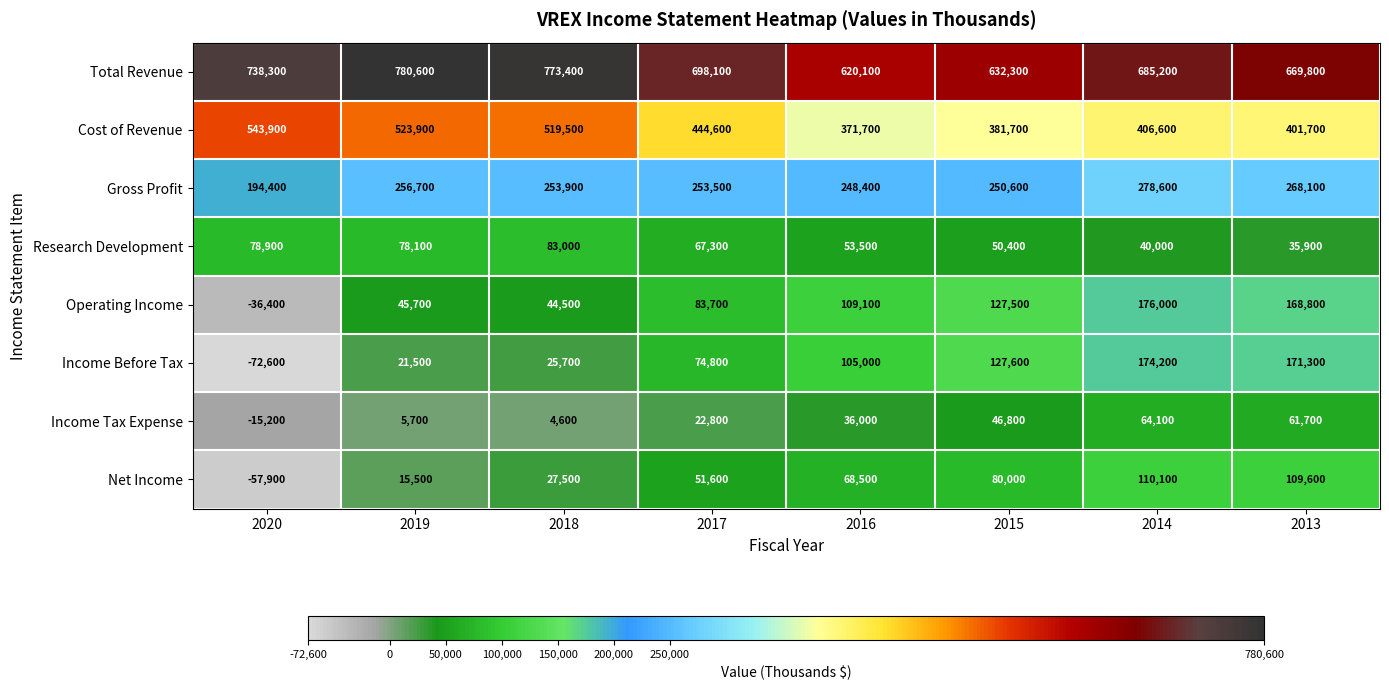

What is the difference between the maximum and minimum values in the Research Development series?

47100